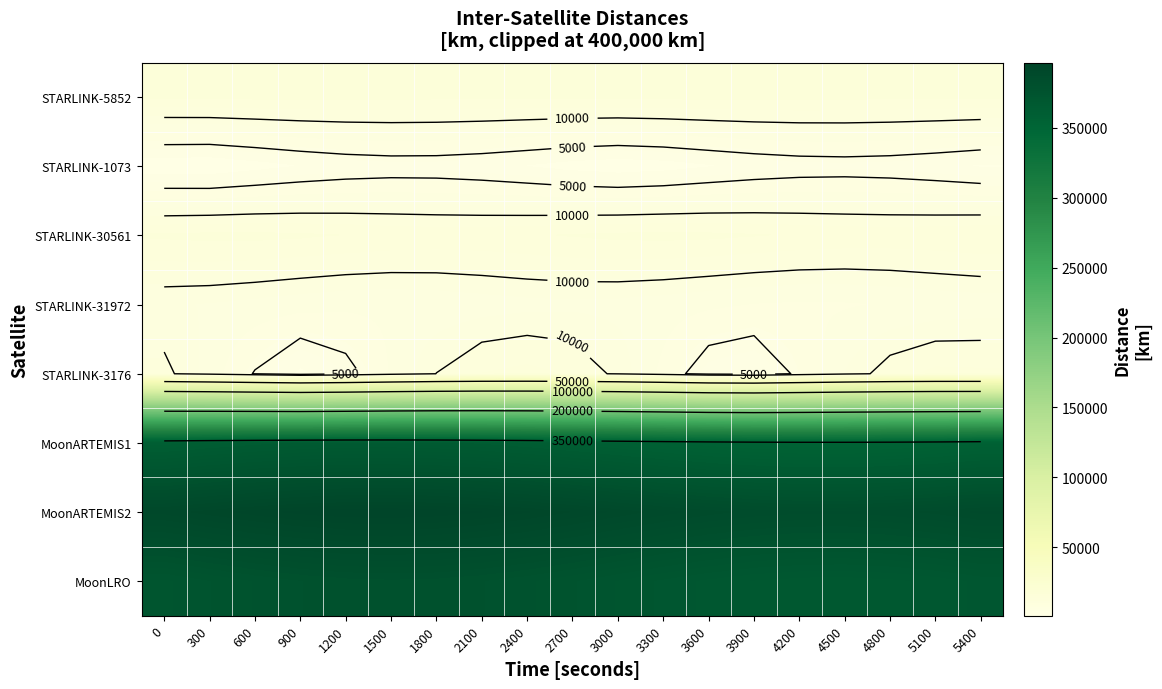

What is the difference between the maximum and minimum values in the MoonLRO series?

11406.0